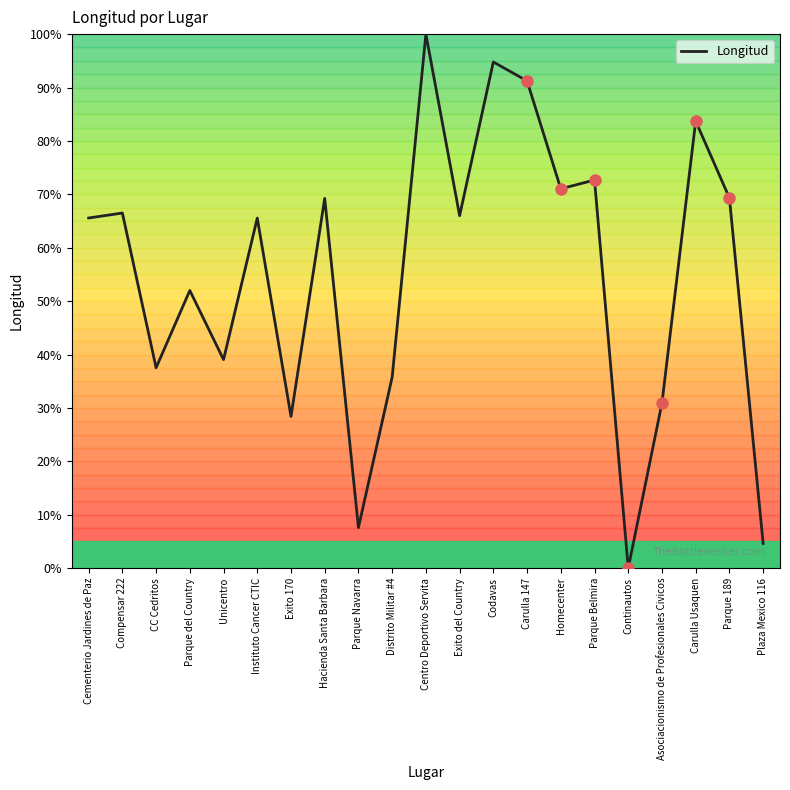

Where is the first local maximum?

Compensar 222